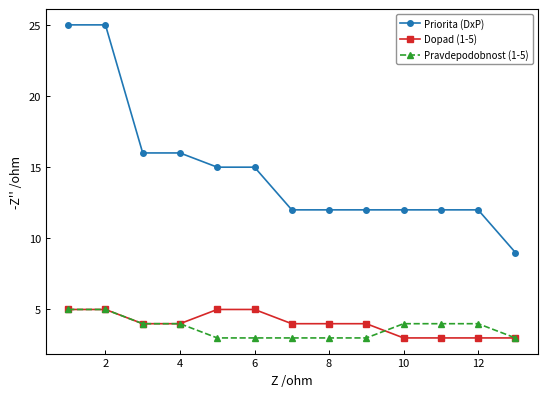

How many lines are shown in the chart?

3